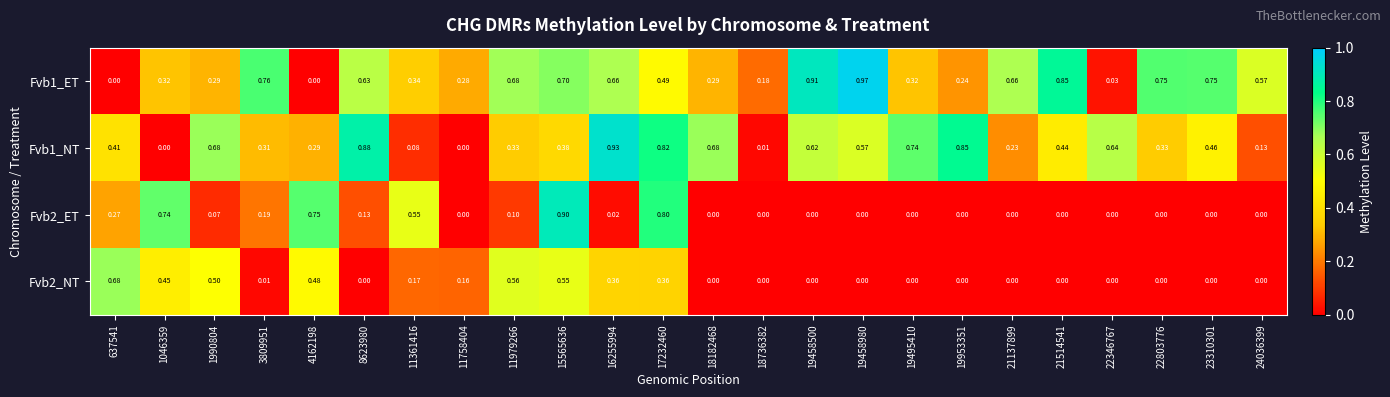

Is the value of Fvb2_NT at 22346767 greater than the value of Fvb1_ET at 19458980?

No